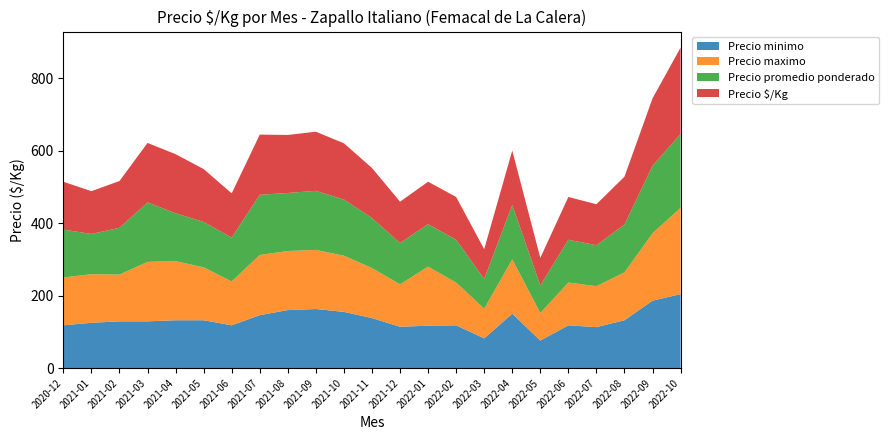

Reading left to right, transcribe all the data shown in this chart.

Precio minimo: 2020-12=118	2021-01=125	2021-02=129	2021-03=129	2021-04=132	2021-05=132	2021-06=118	2021-07=146	2021-08=160	2021-09=163	2021-10=155	2021-11=138	2021-12=114	2022-01=117	2022-02=118	2022-03=82	2022-04=150	2022-05=76	2022-06=118	2022-07=113	2022-08=132	2022-09=186	2022-10=204
Precio maximo: 2020-12=132	2021-01=134	2021-02=129	2021-03=164	2021-04=163	2021-05=146	2021-06=121	2021-07=166	2021-08=163	2021-09=163	2021-10=155	2021-11=138	2021-12=117	2022-01=163	2022-02=118	2022-03=82	2022-04=150	2022-05=76	2022-06=118	2022-07=113	2022-08=132	2022-09=186	2022-10=238
Precio promedio ponderado: 2020-12=132	2021-01=111	2021-02=129	2021-03=164	2021-04=132	2021-05=125	2021-06=121	2021-07=166	2021-08=160	2021-09=163	2021-10=155	2021-11=138	2021-12=114	2022-01=117	2022-02=118	2022-03=82	2022-04=150	2022-05=76	2022-06=118	2022-07=113	2022-08=132	2022-09=186	2022-10=204
Precio $/Kg: 2020-12=132	2021-01=118	2021-02=129	2021-03=164	2021-04=163	2021-05=146	2021-06=122	2021-07=166	2021-08=160	2021-09=163	2021-10=155	2021-11=138	2021-12=114	2022-01=117	2022-02=118	2022-03=82	2022-04=150	2022-05=76	2022-06=118	2022-07=113	2022-08=132	2022-09=186	2022-10=238